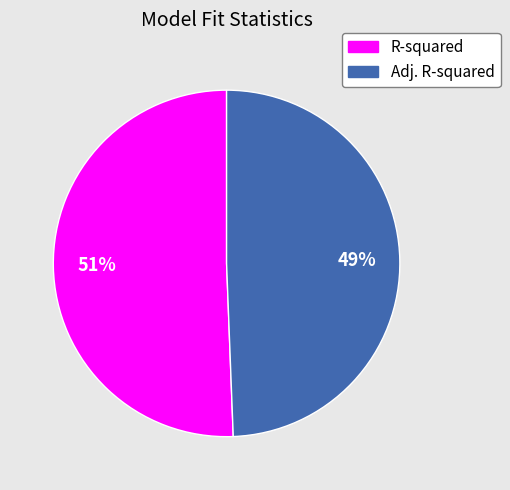

Which has a higher value, Adj. R-squared or R-squared?

R-squared